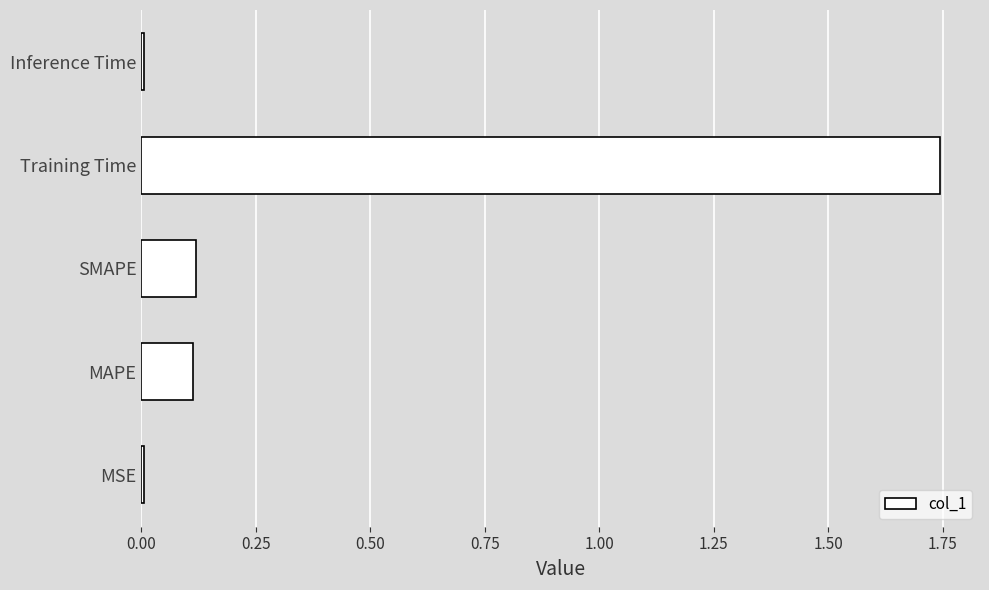

The chart shows a value of 0.1 at MAPE. True or false?

True